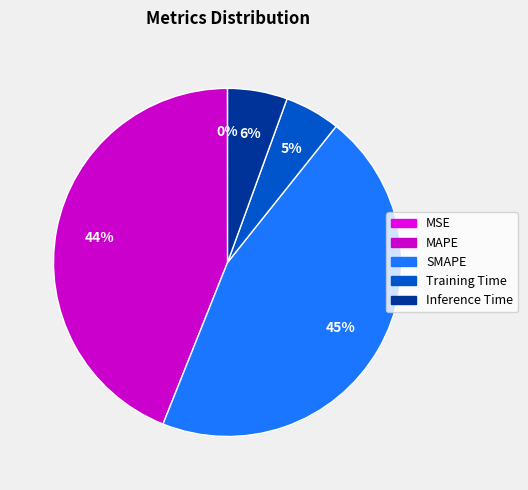

To the nearest percent, what is the average slice percentage?

20%